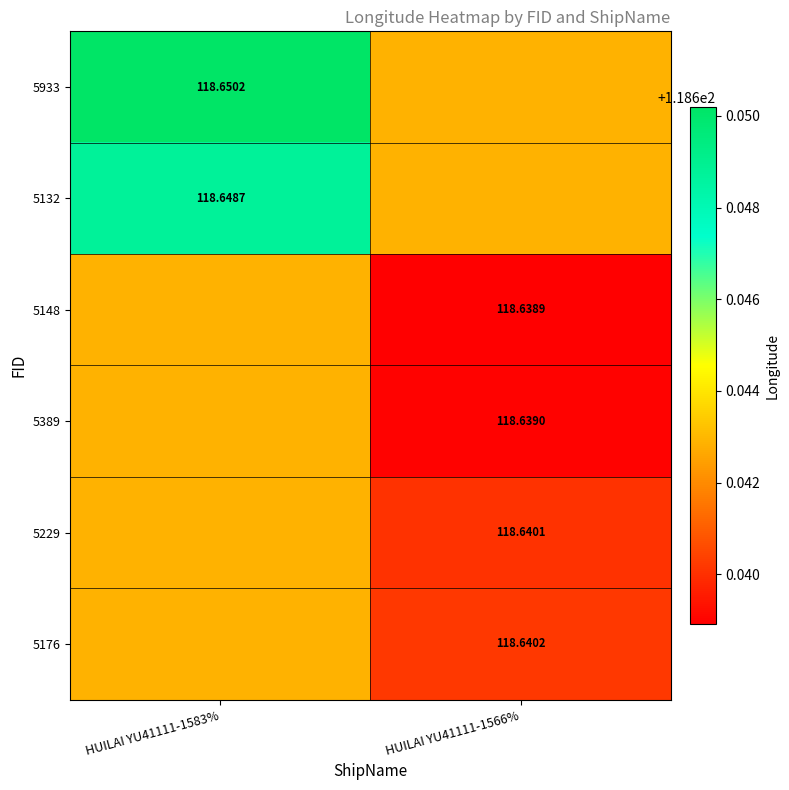

Which has a higher value, HUILAI YU41111-1583% or HUILAI YU41111-1566%?

HUILAI YU41111-1583%